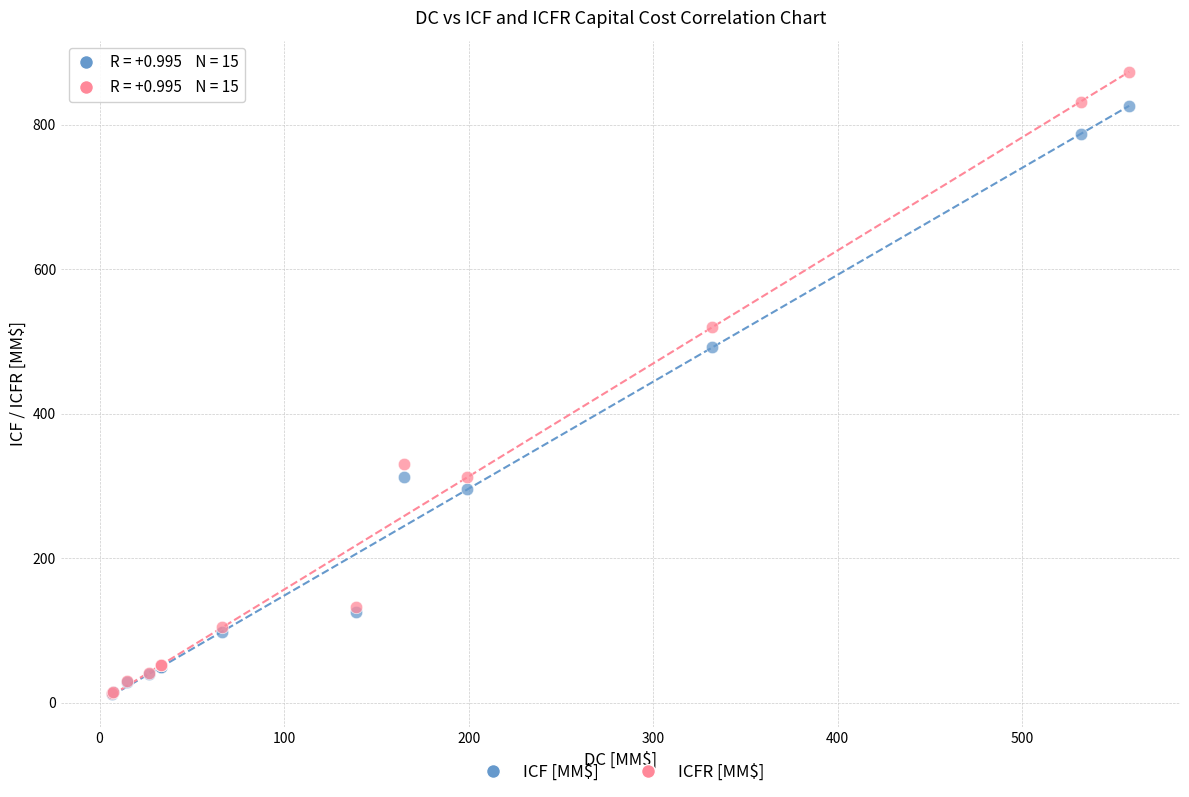

Which series has the widest spread of Y values?

ICFR [MM$]